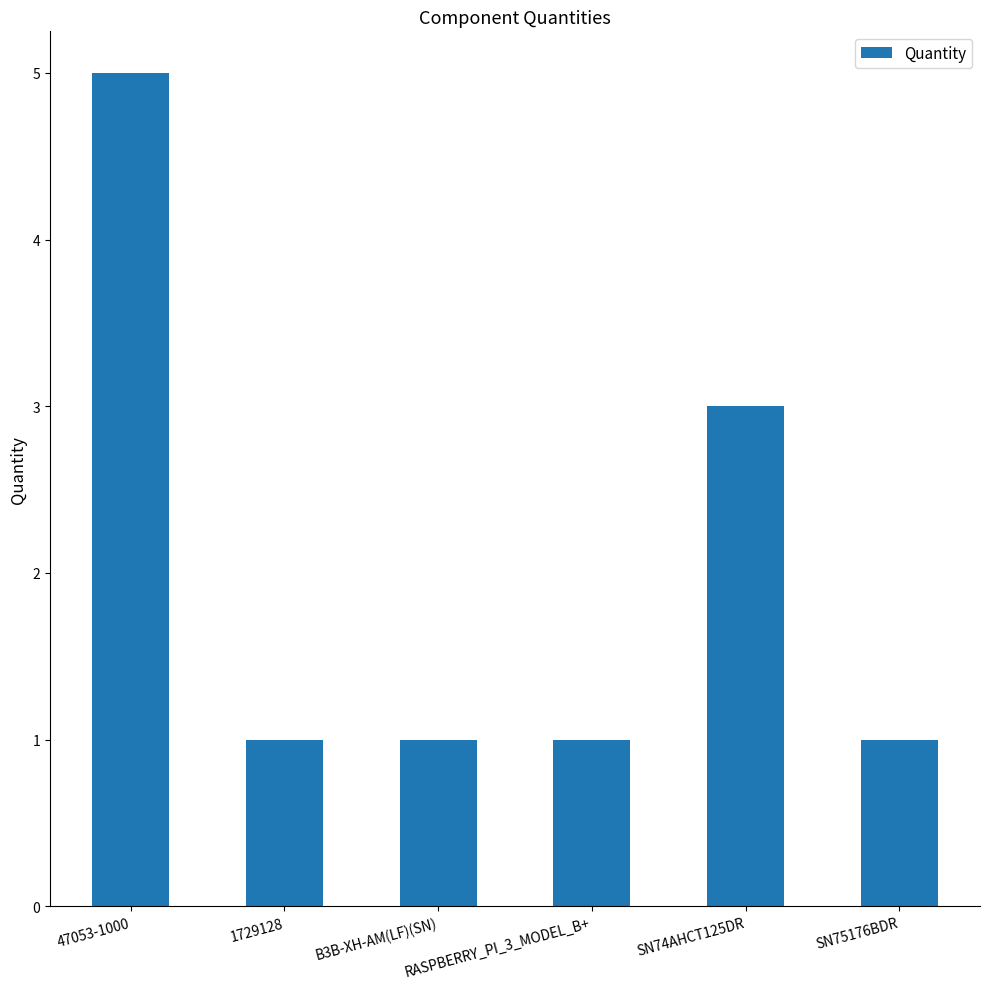

Reading right to left, what are all the values shown in this chart?

1	3	1	1	1	5